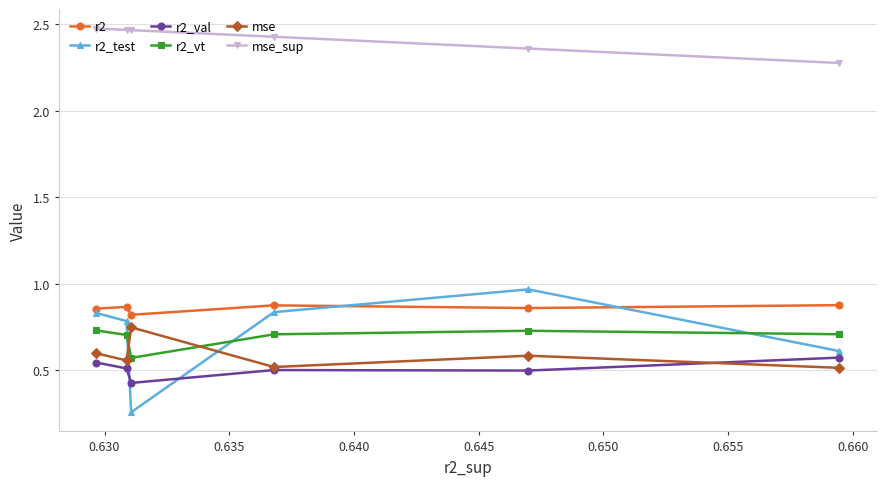

How many times do r2_test and r2_val cross each other?

2